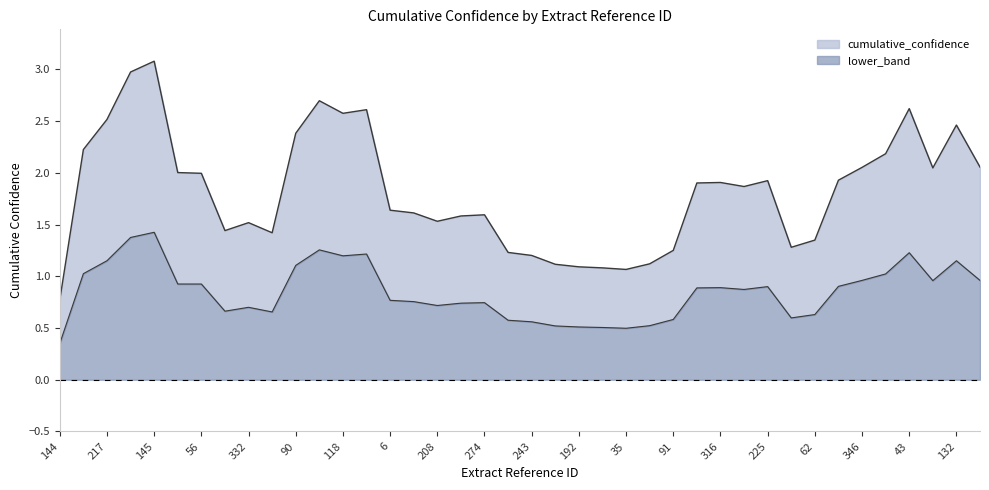

What are all the series names shown in the legend?

cumulative_confidence, lower_band